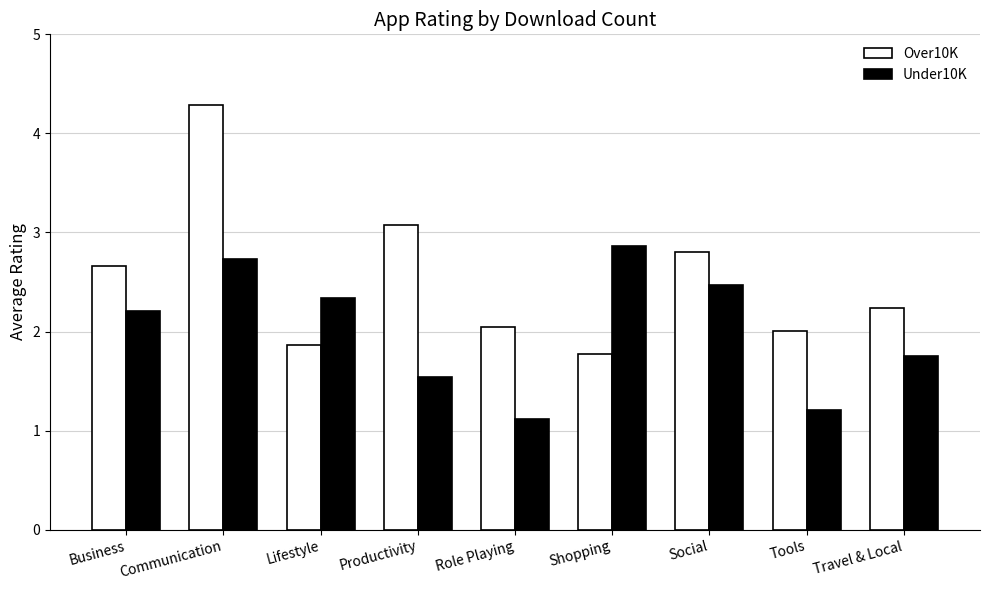

Between Shopping and Social, which series saw the biggest shift?

Over10K